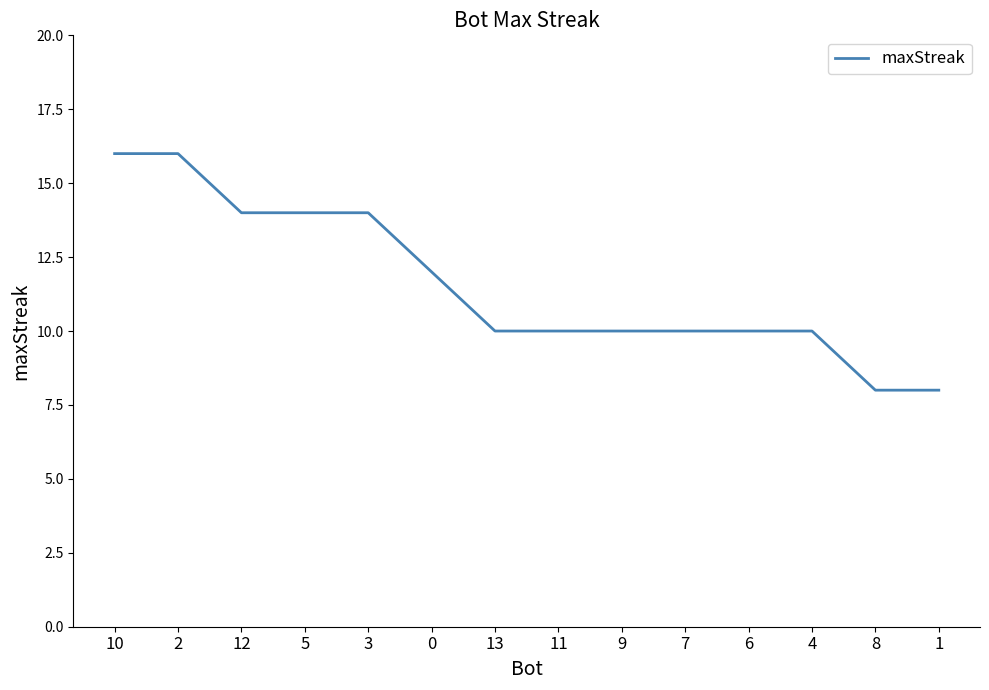

What is the ratio of the value at 11 to the value at 10?

0.6